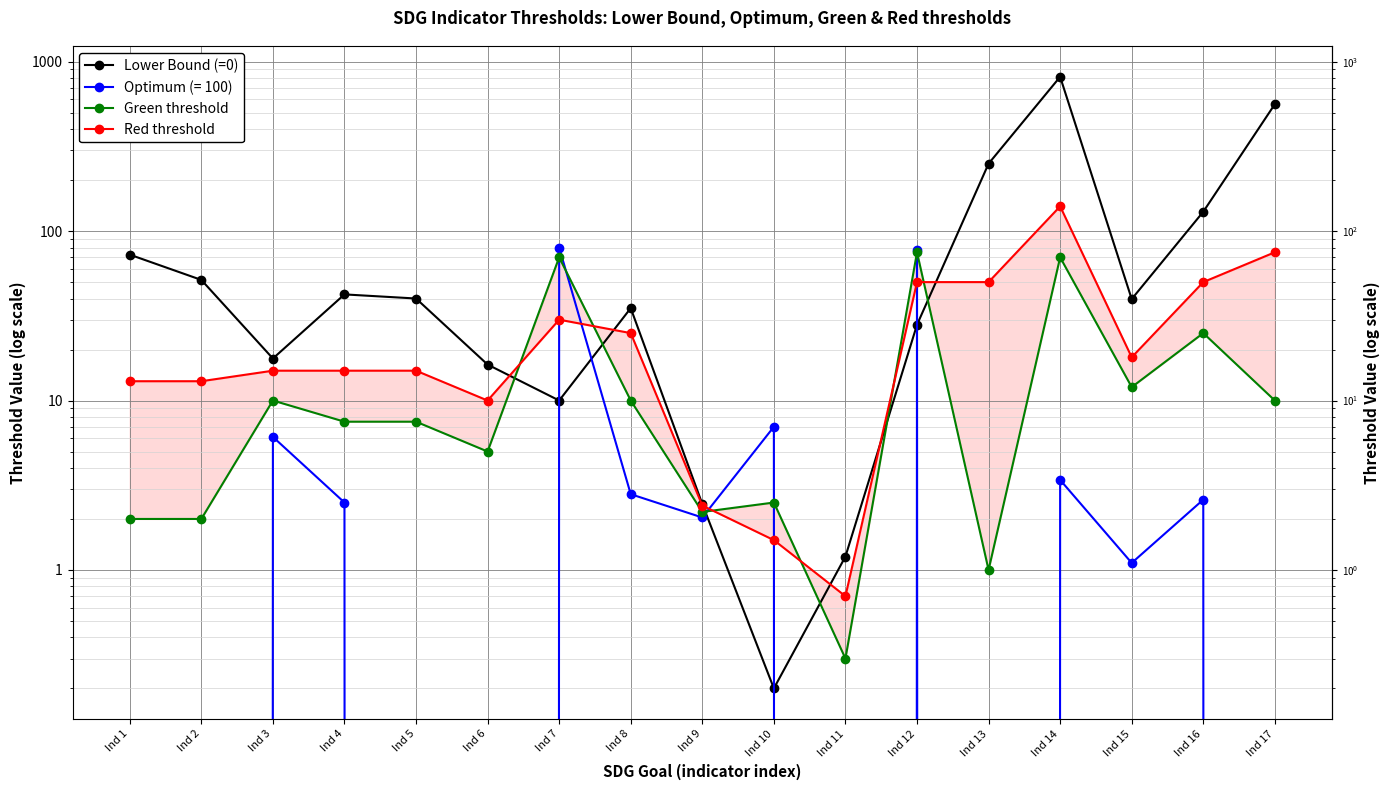

What is the difference between the highest and lowest values at Ind 13?

249.0